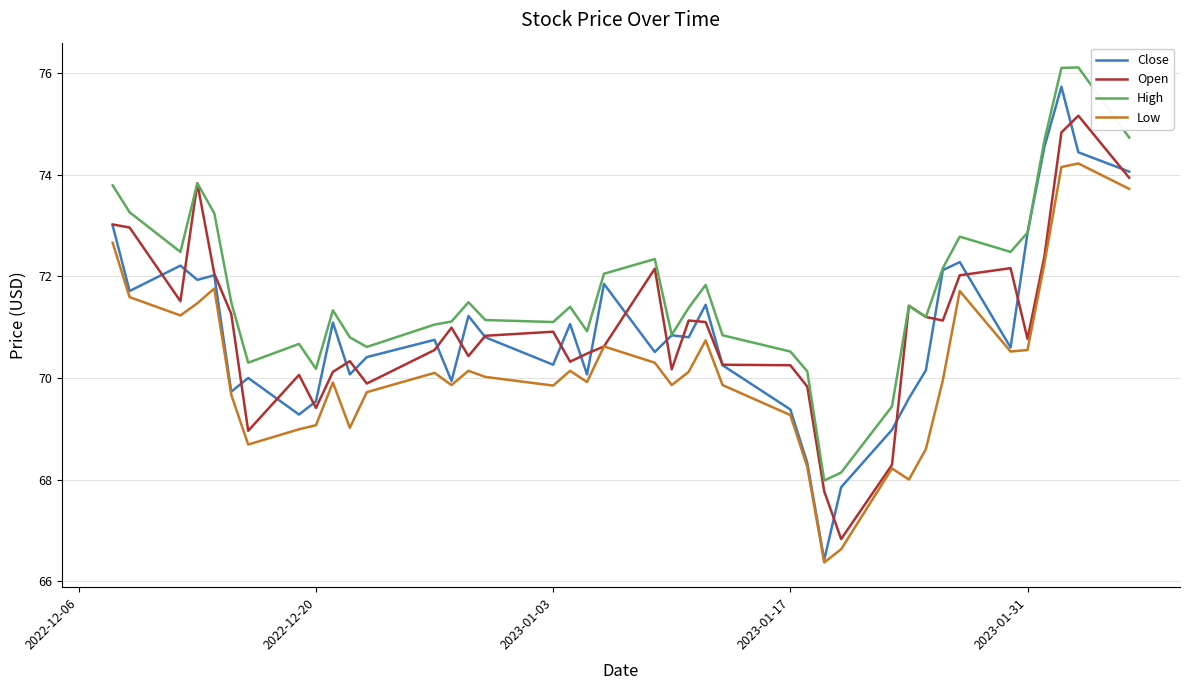

What is the minimum value for High?

68.0